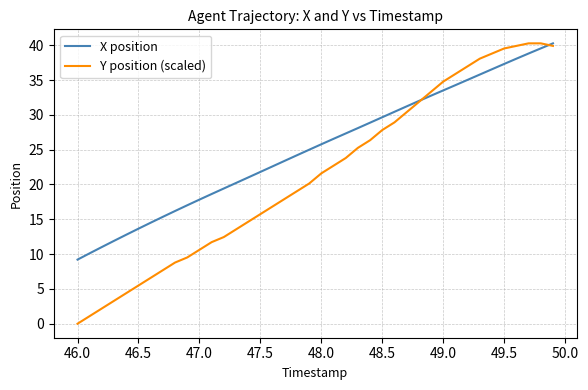

Which series has the widest spread of values?

Y position (scaled)